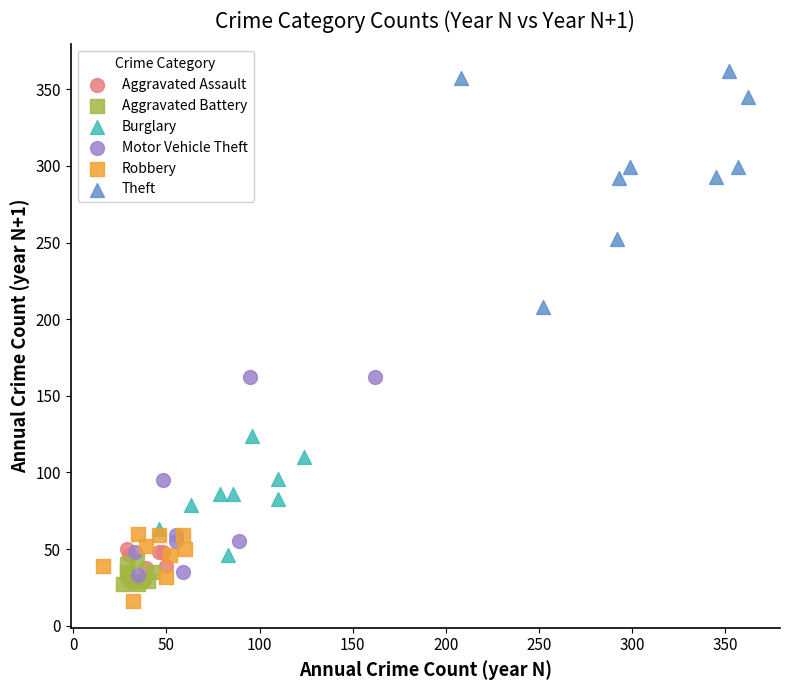

What are all the series names shown in the legend?

Aggravated Assault, Aggravated Battery, Burglary, Motor Vehicle Theft, Robbery, Theft